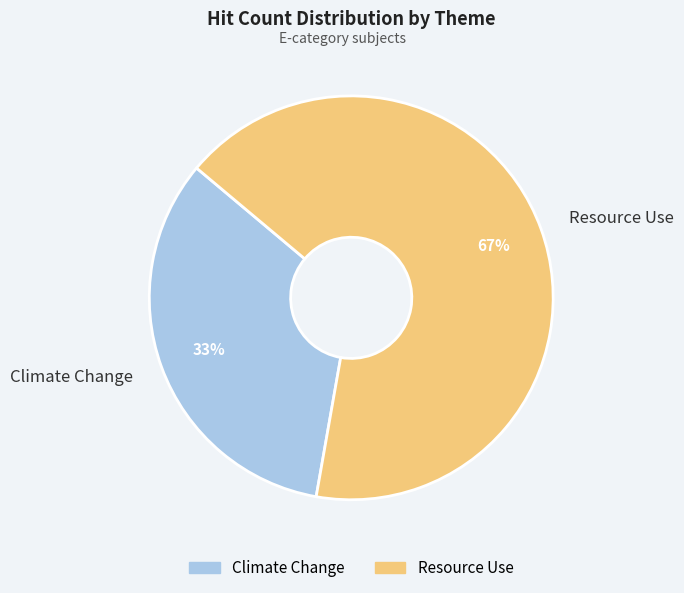

Which category has the biggest portion of the pie?

Resource Use